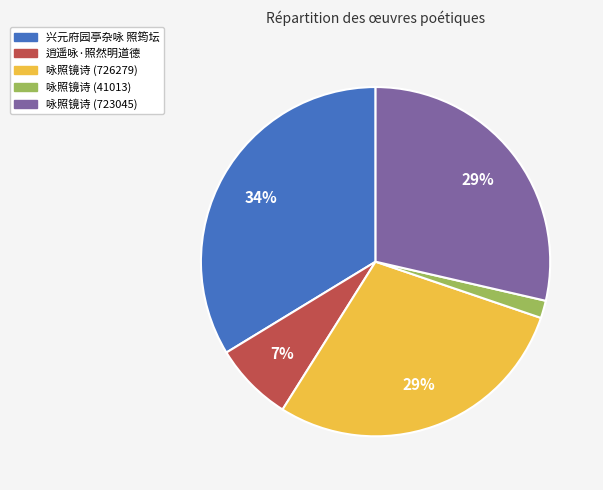

Is the sum of 兴元府园亭杂咏 照筠坛 and 咏照镜诗 (41013) greater than half?

No